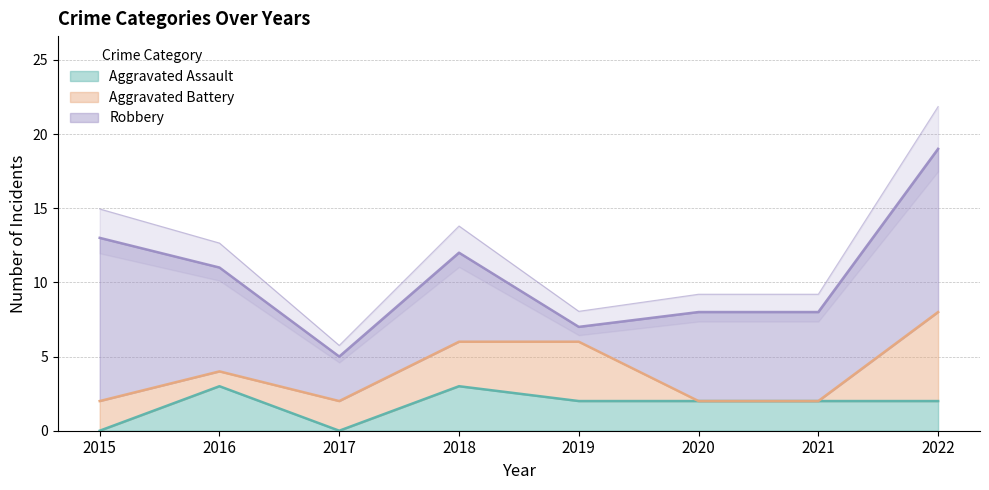

Rank the series at 2019 from highest to lowest value.

Aggravated Battery, Aggravated Assault, Robbery